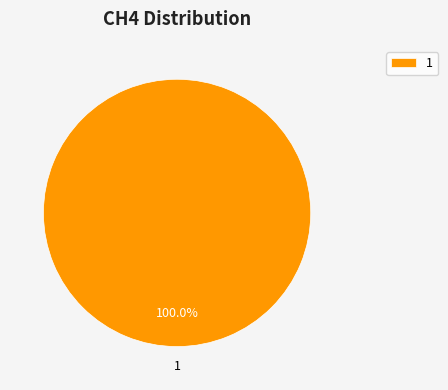

Does 1 account for over 50% of the chart?

Yes